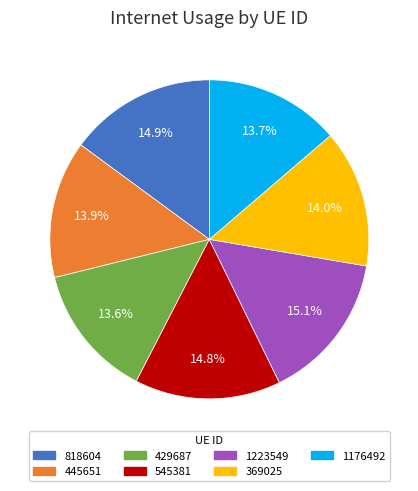

What is the ratio of the value at 1176492 to the value at 429687?

1.0